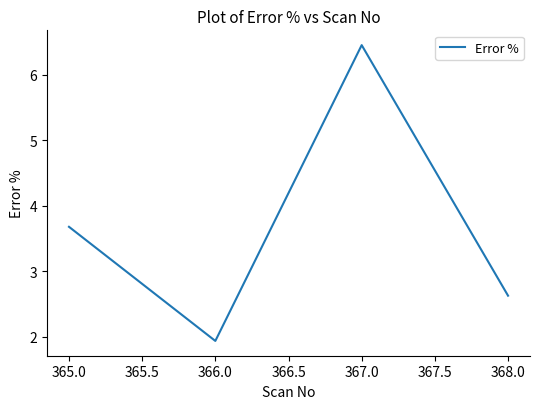

What position from the right is 366.0?

3